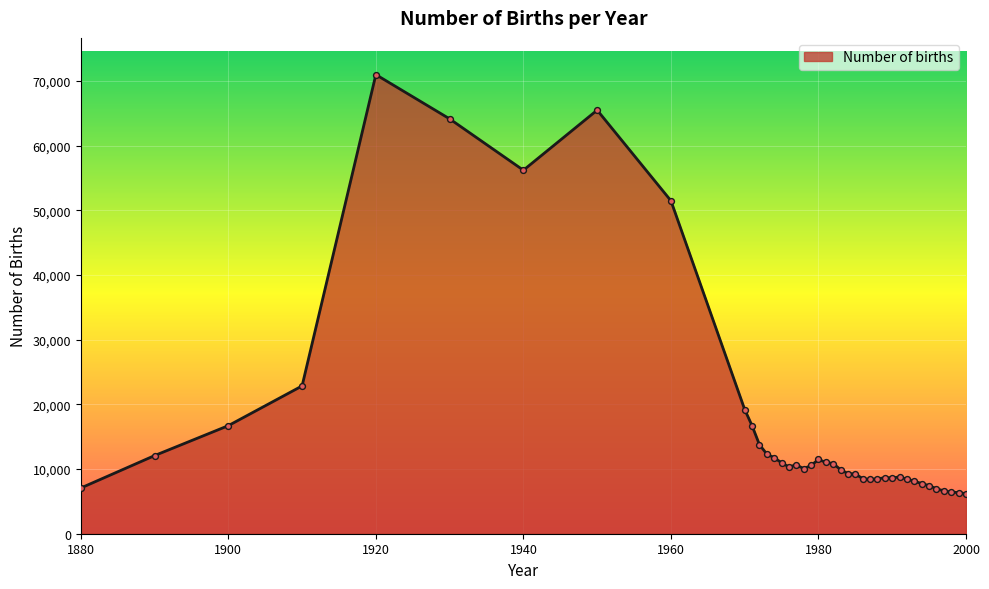

What is the maximum value shown in the chart?

70975